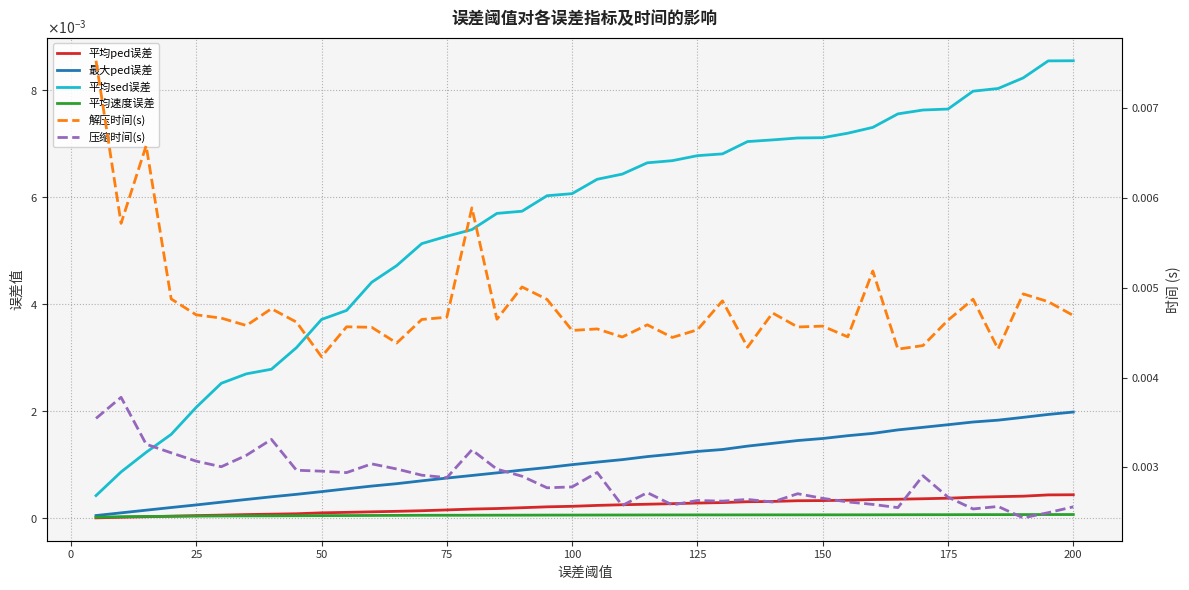

True or false: 最大ped误差 and 平均ped误差 intersect in this chart.

False